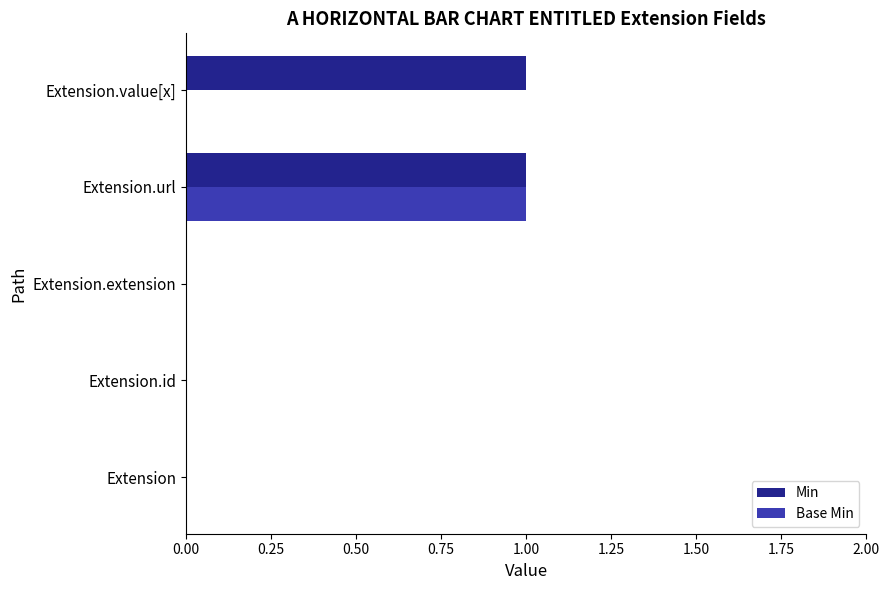

Which series has the largest total across all categories?

Min